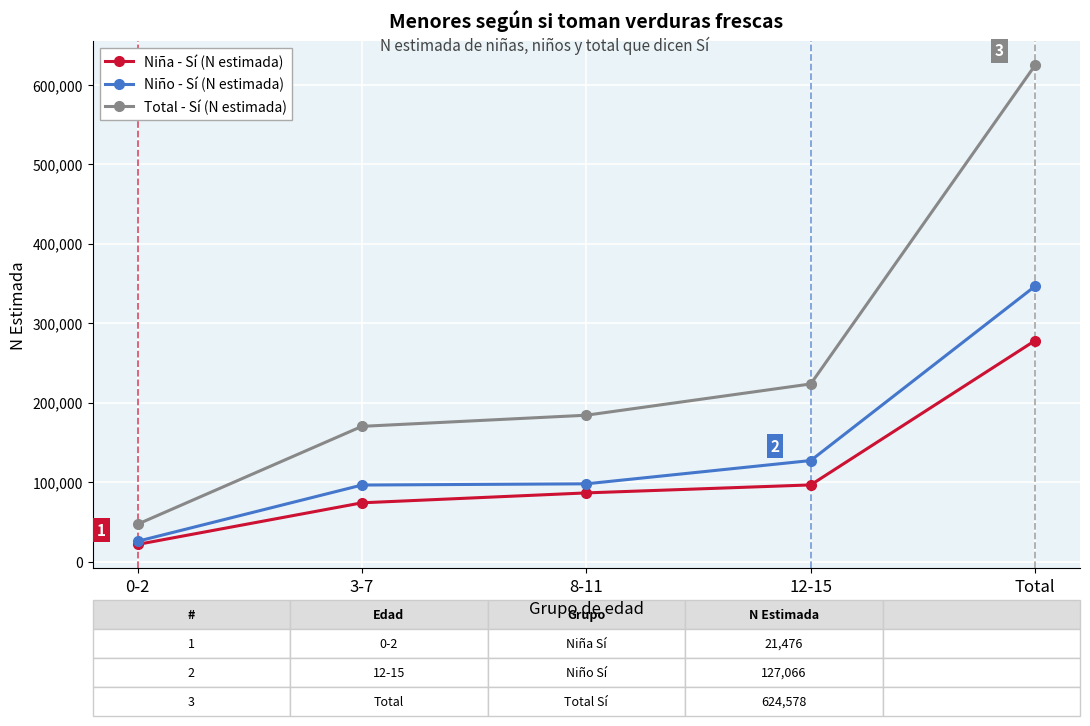

The Niña - Sí (N estimada) series shows 499838 at Total. True or false?

False